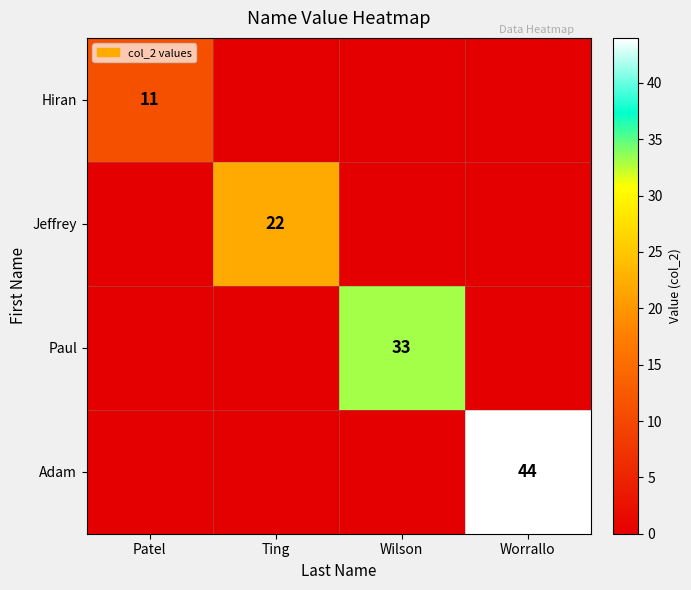

True or false: Adam has a value of 44 at Worrallo.

True